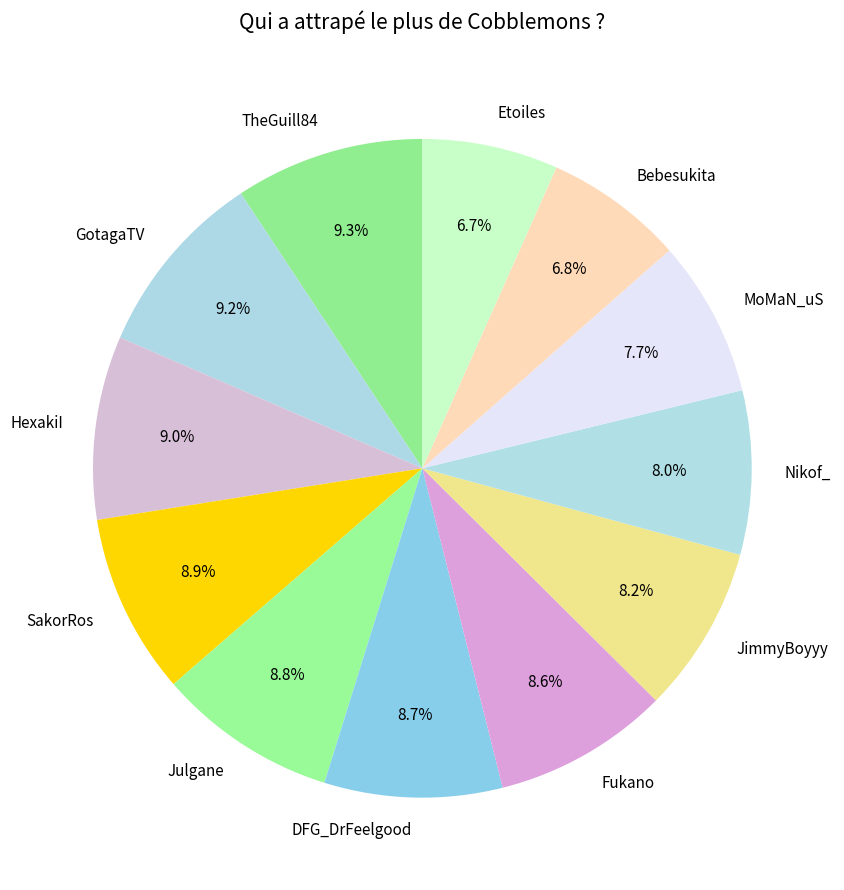

To the nearest percent, what is the combined percentage of Julgane and GotagaTV?

18%